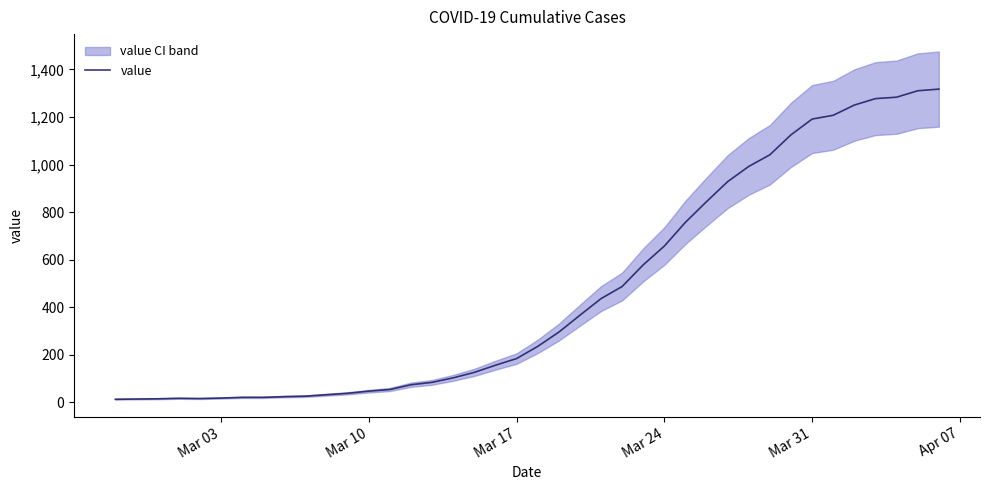

What is the highest value of the value series?

1317